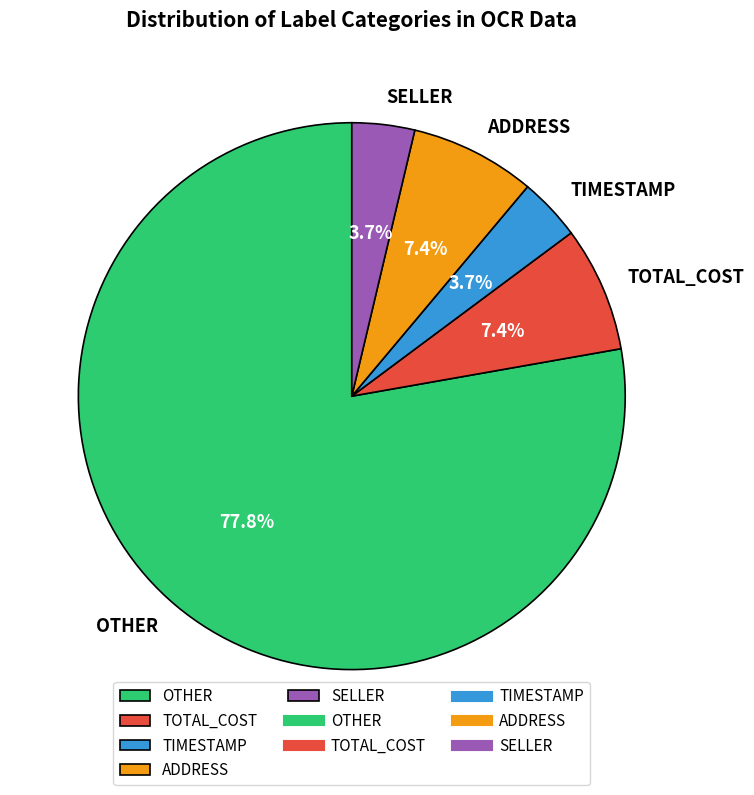

Which category has the biggest portion of the pie?

OTHER